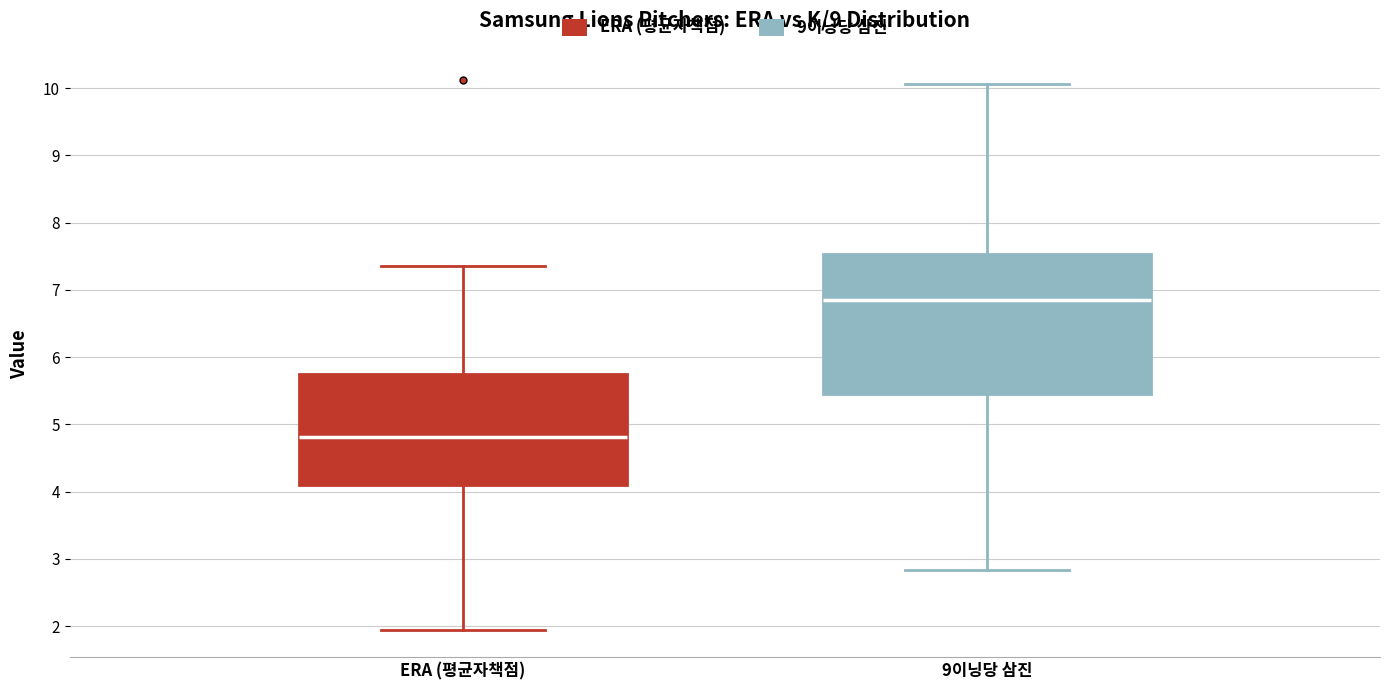

Where is the lower edge of the box for ERA (평균자책점) on the y-axis? The values are not printed on the chart, so give them approximately, as read against the axis.

4.1